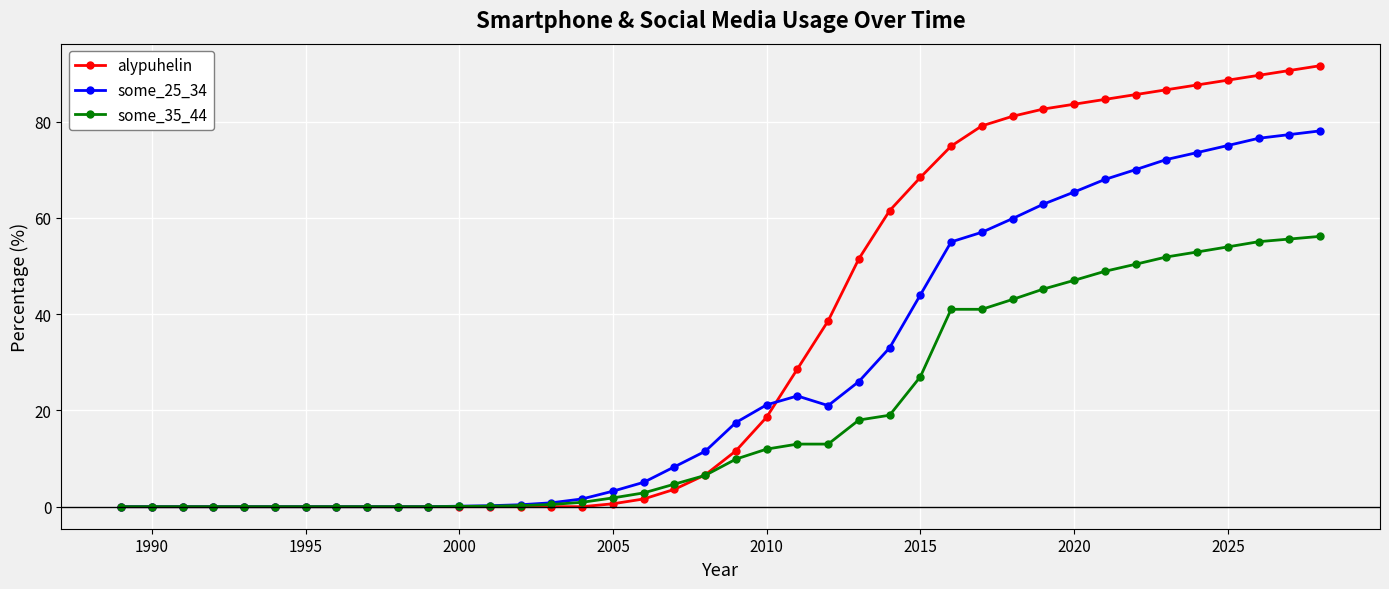

Which series has the widest spread of values?

alypuhelin